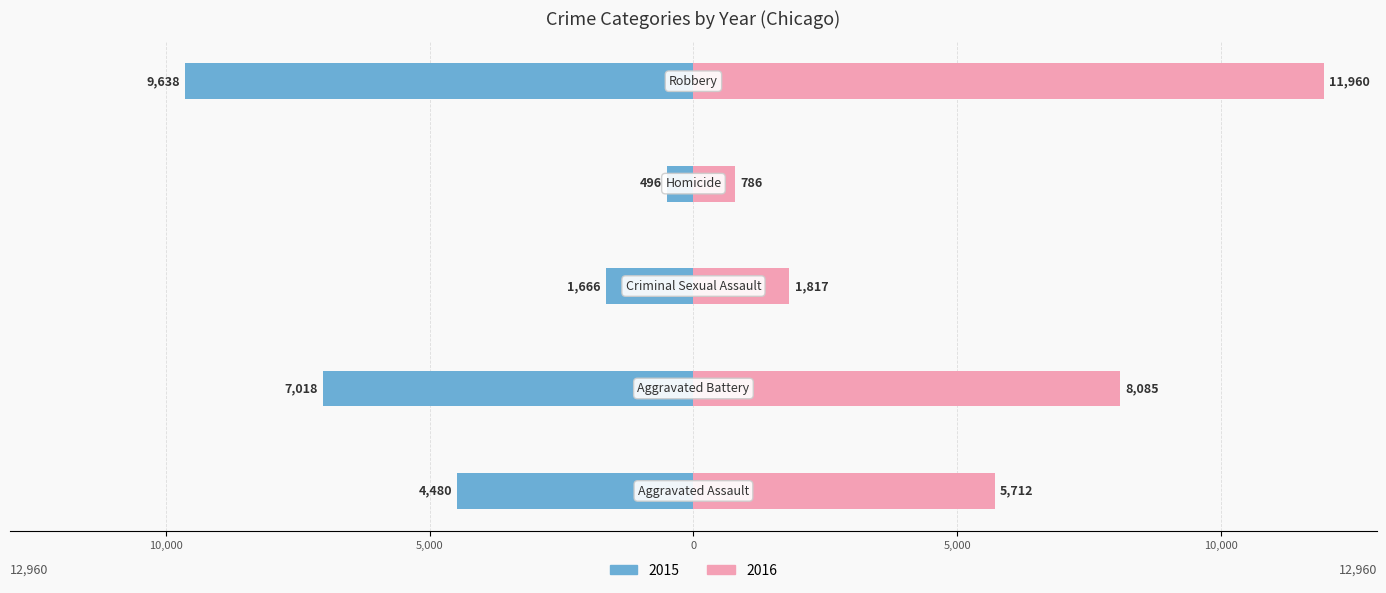

Count the number of categories in the chart.

5